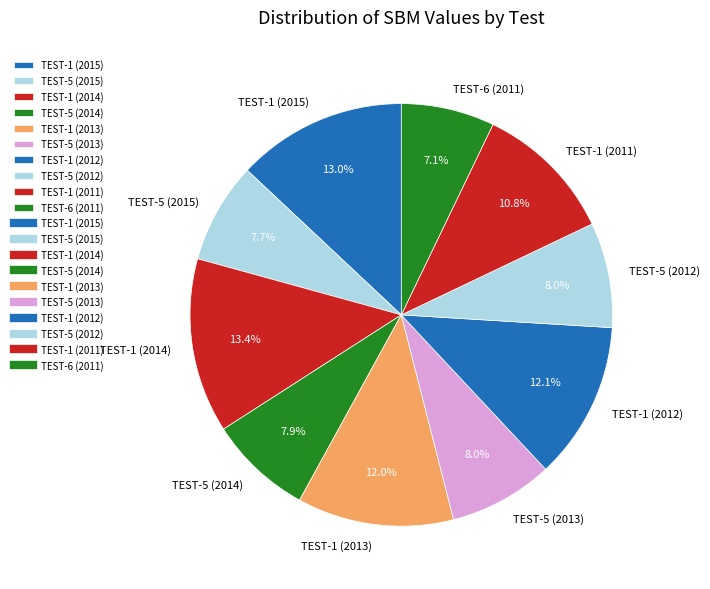

Does any single category account for the majority?

No